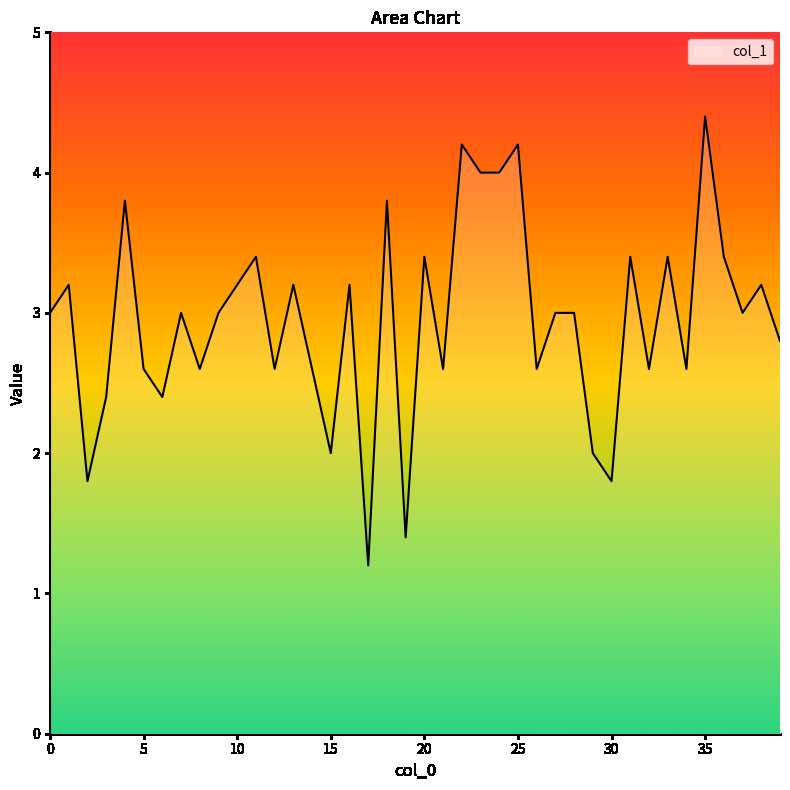

What is the minimum value shown in the chart?

1.2